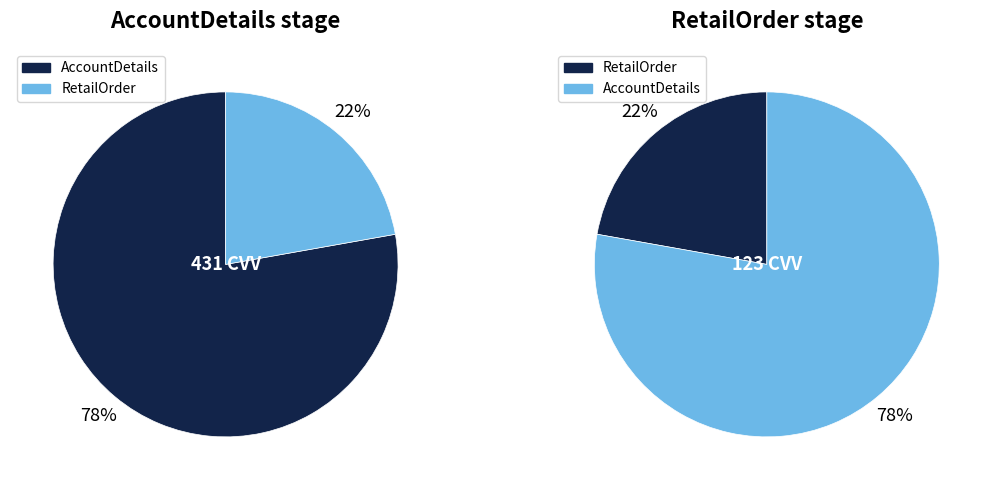

Which slice is the largest?

AccountDetails